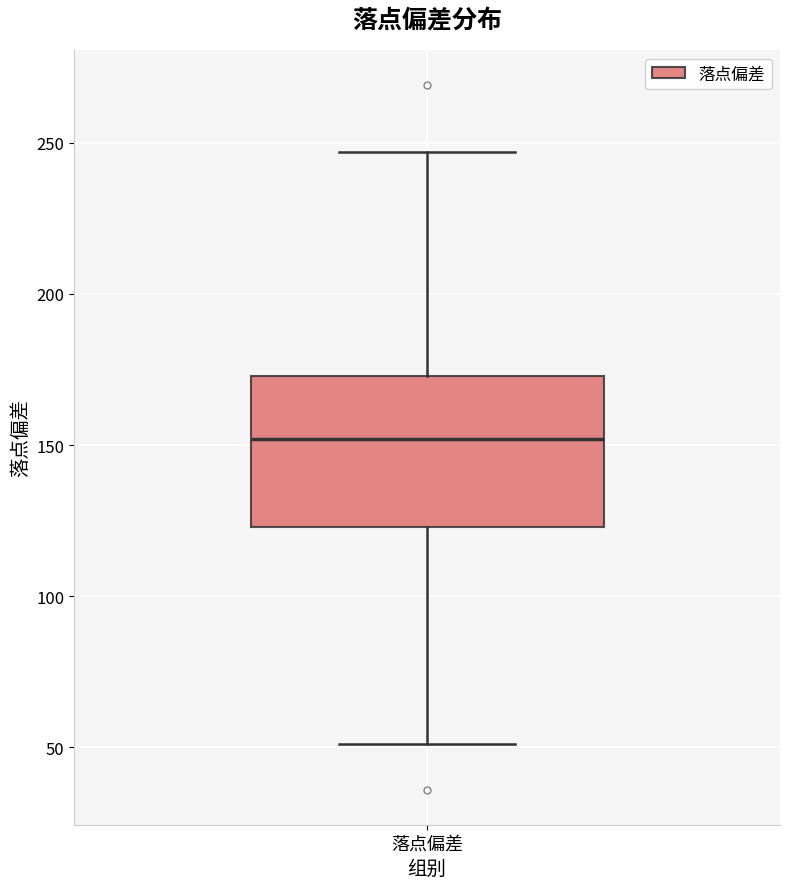

Where is the upper edge of the box for 落点偏差 on the y-axis? The values are not printed on the chart, so give them approximately, as read against the axis.

175